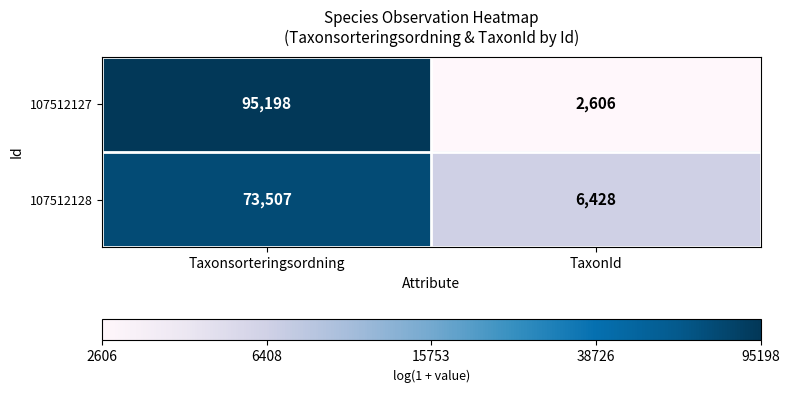

Reading right to left, transcribe all the data shown in this chart.

107512127: TaxonId=2606	Taxonsorteringsordning=95198
107512128: TaxonId=6428	Taxonsorteringsordning=73507